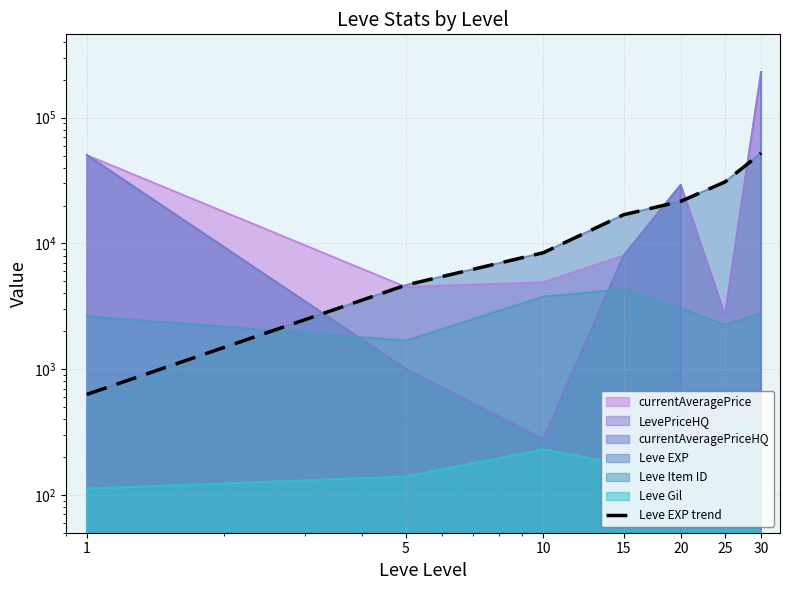

Where is the data nearest to the value 26425?

25